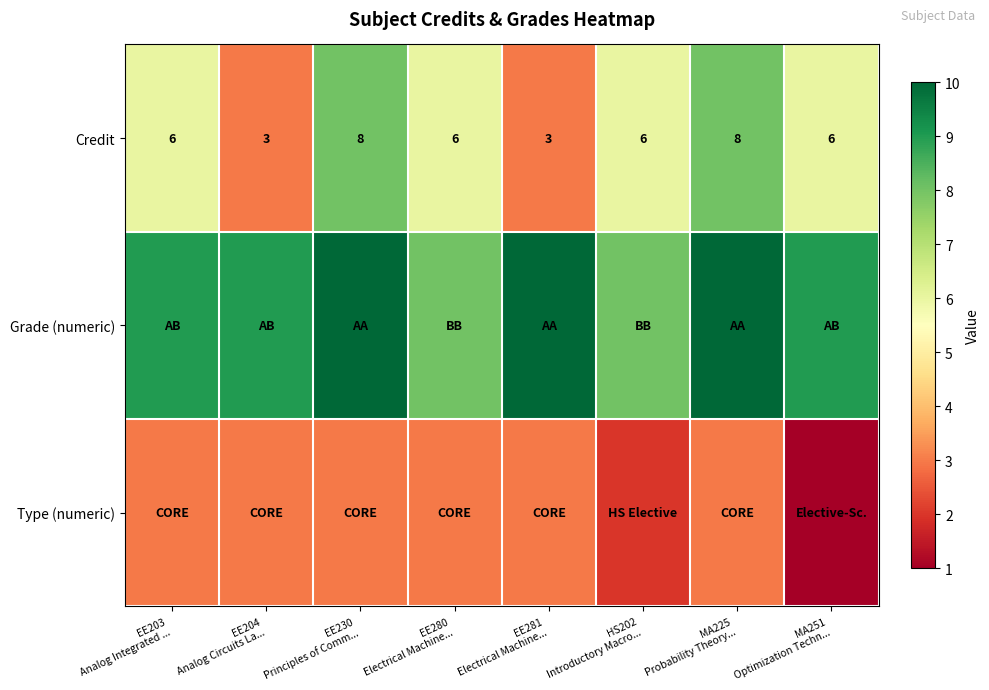

What is the difference between the maximum and minimum values in the Credit series?

5